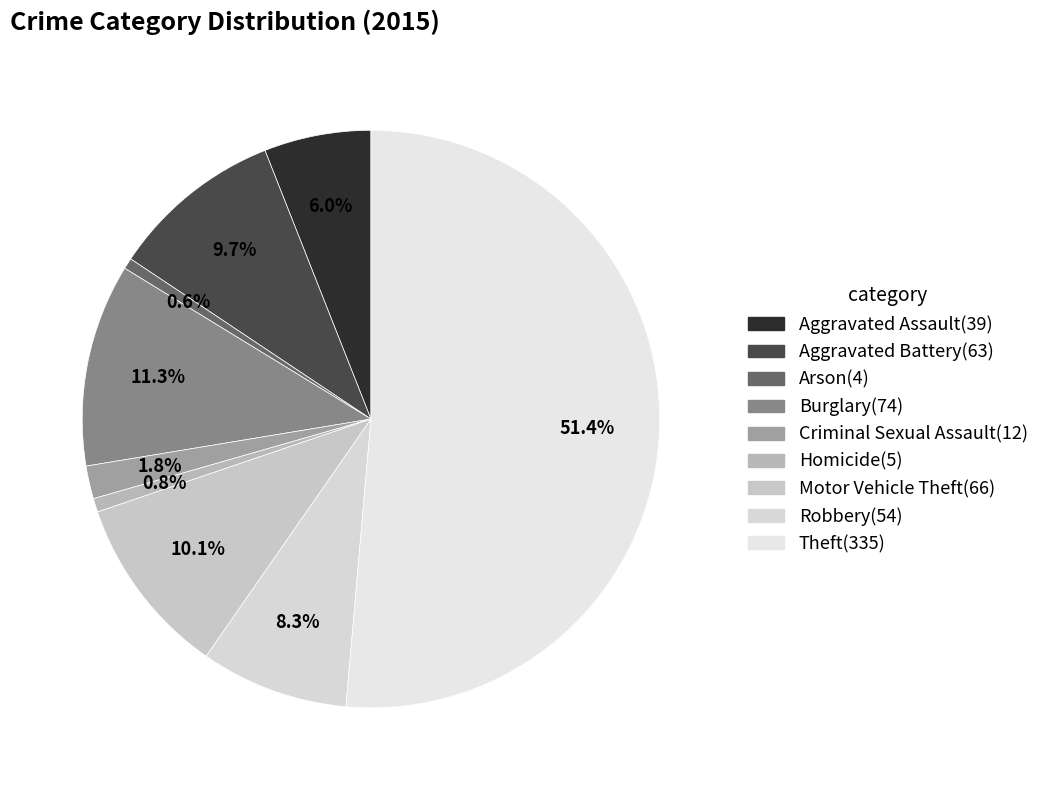

To the nearest percent, what percentage of the pie is Robbery?

8%